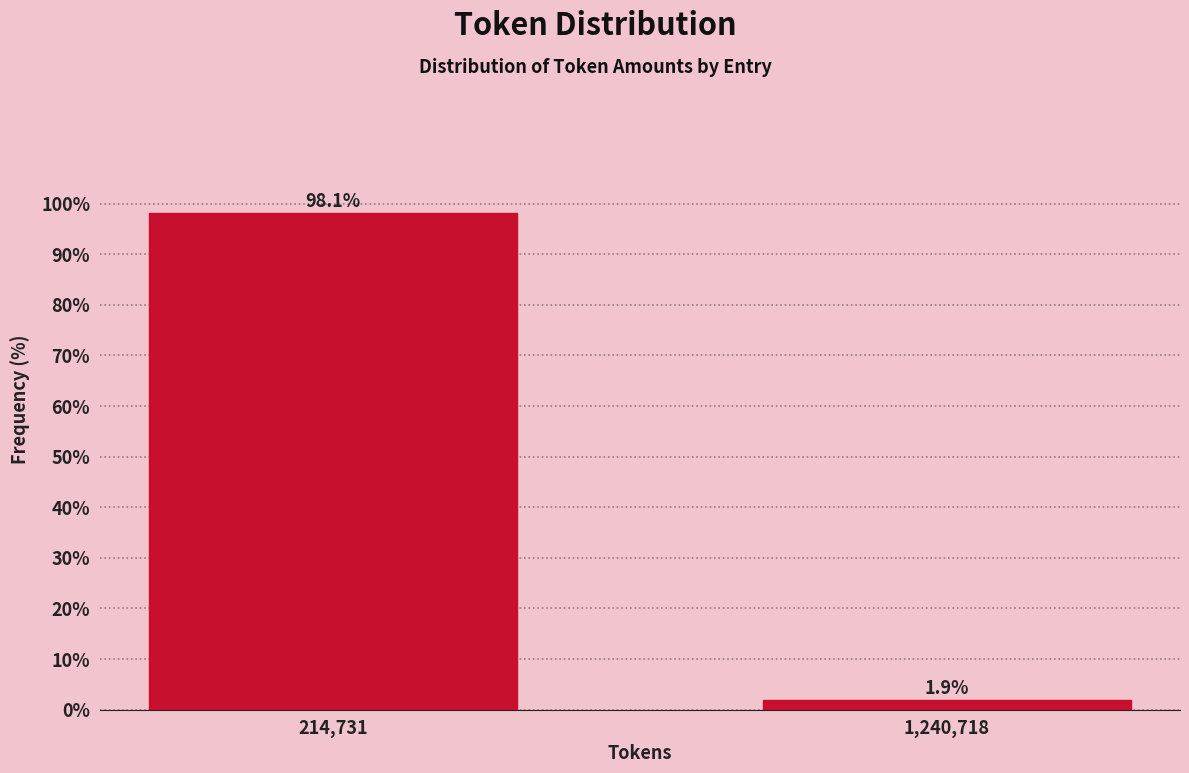

Reading left to right, list all the values displayed in this chart.

98.1	1.9